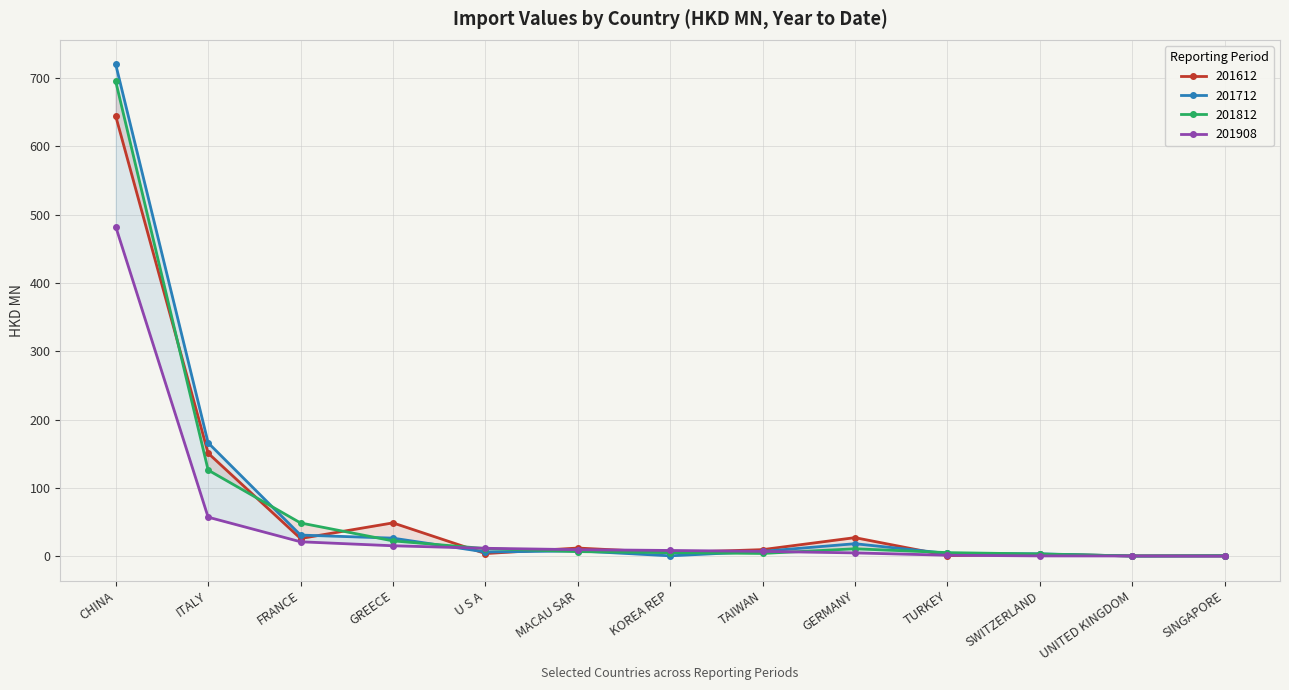

Where does the 201712 series first go above 7?

CHINA